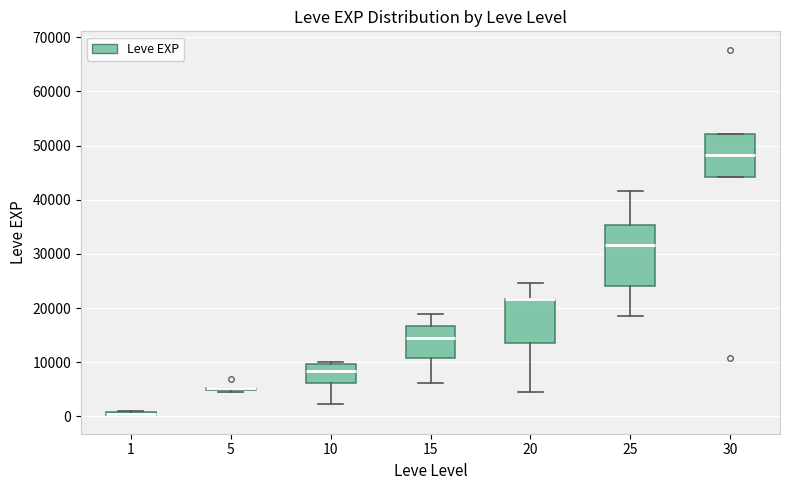

Where does the lower whisker of the box at x = 15 end on the y-axis? The values are not printed on the chart, so give them approximately, as read against the axis.

6000